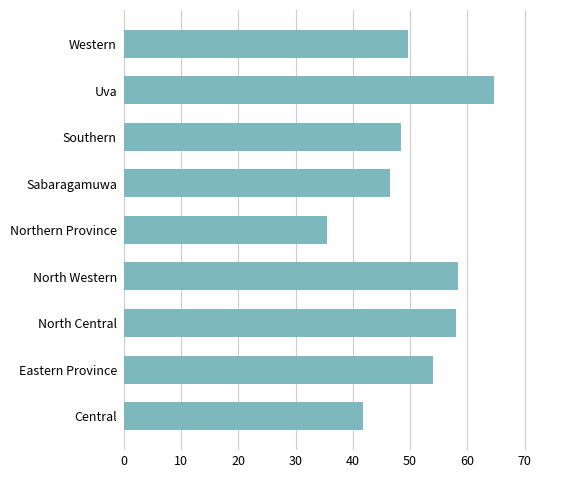

Read the value at Northern Province.

35.5